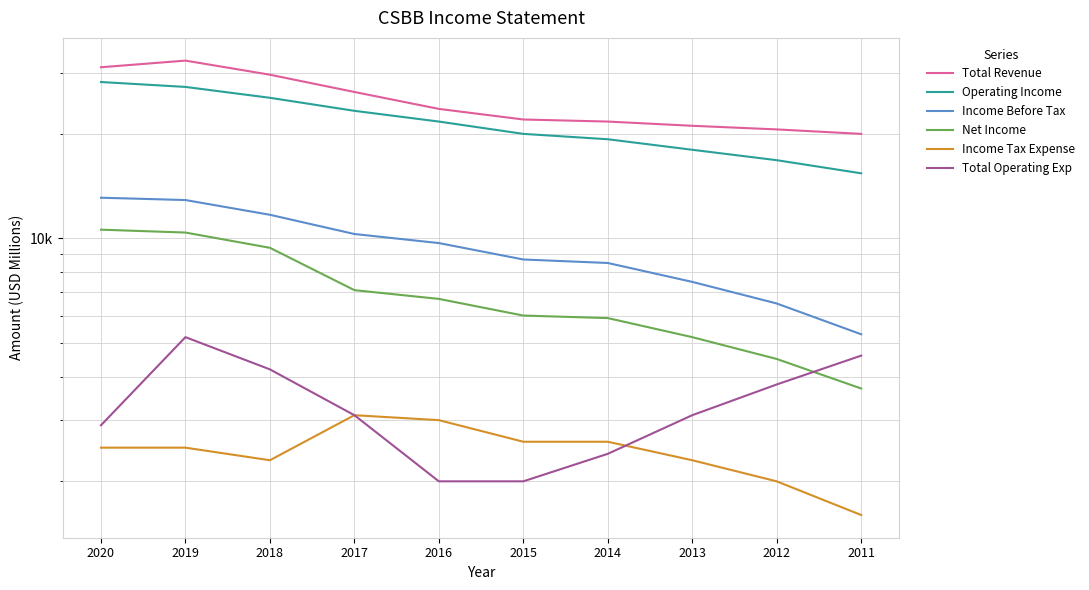

Which category has the highest value across all series?

2019